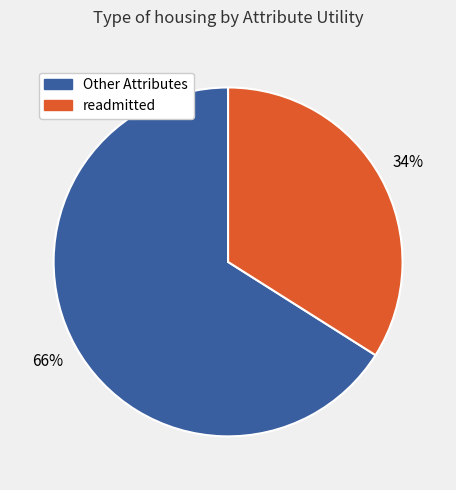

To the nearest percent, what is the difference between the largest and smallest slice percentages?

32%